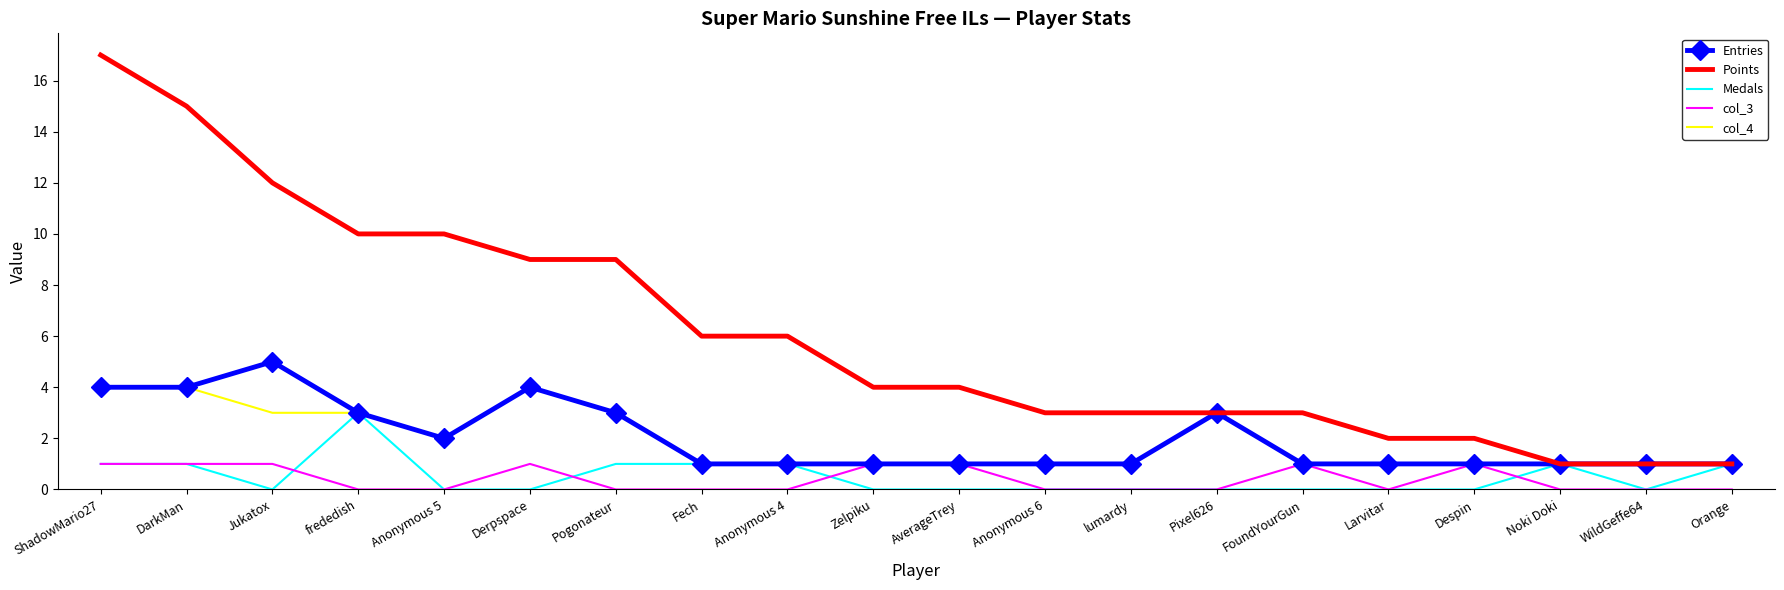

Is the value of Medals at WildGeffe64 greater than the value of Entries at DarkMan?

No